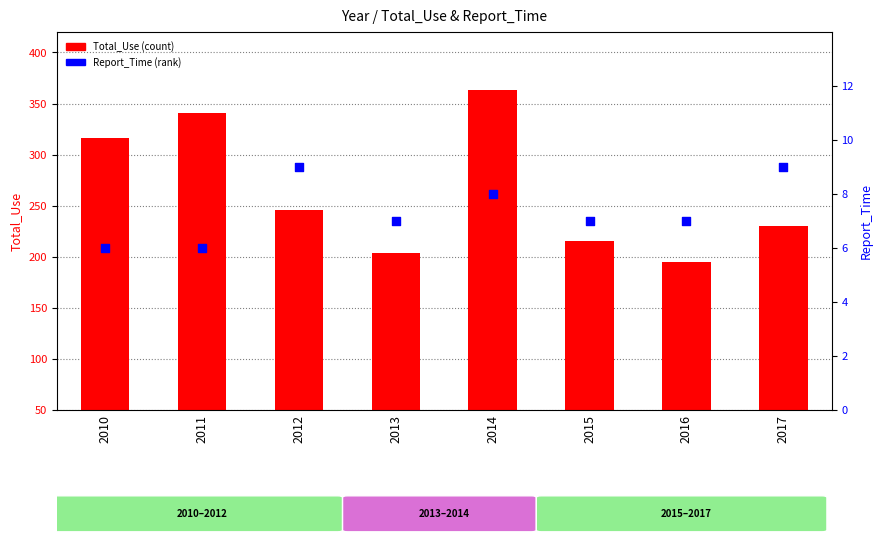

What are all the series names shown in the legend?

Total_Use, Report_Time